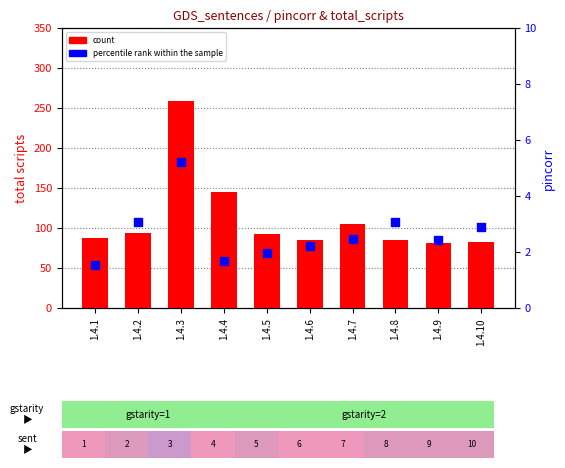

Is the value of percentile rank within the sample at 1.4.3 greater than the value of count at 1.4.10?

No